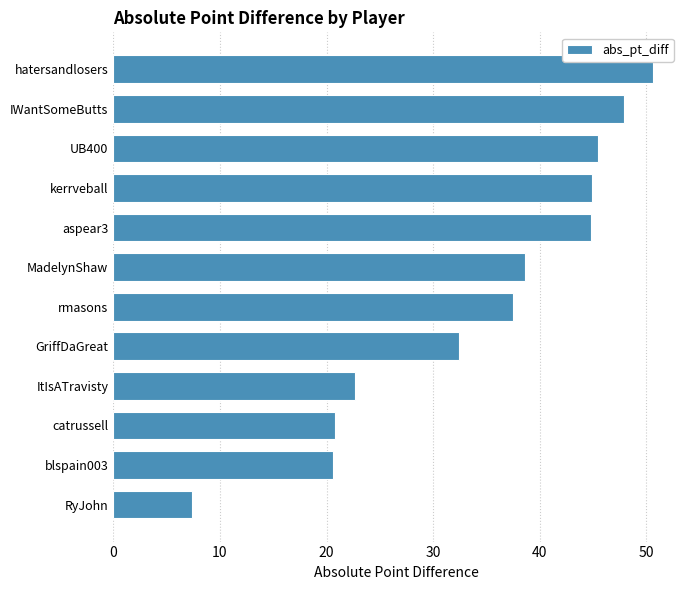

What is the maximum value shown in the chart?

50.6